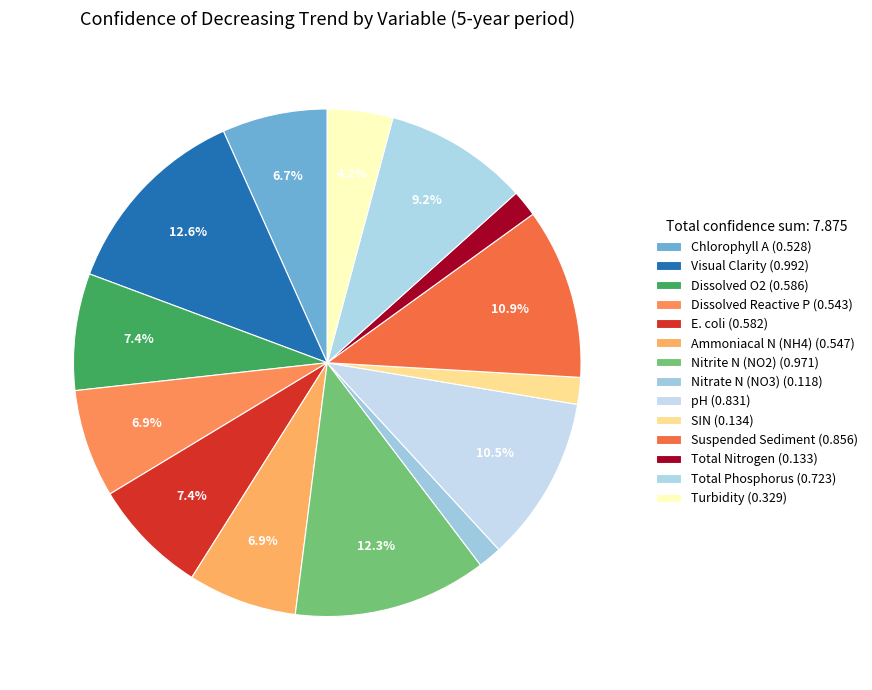

How many slices are in this pie chart?

14